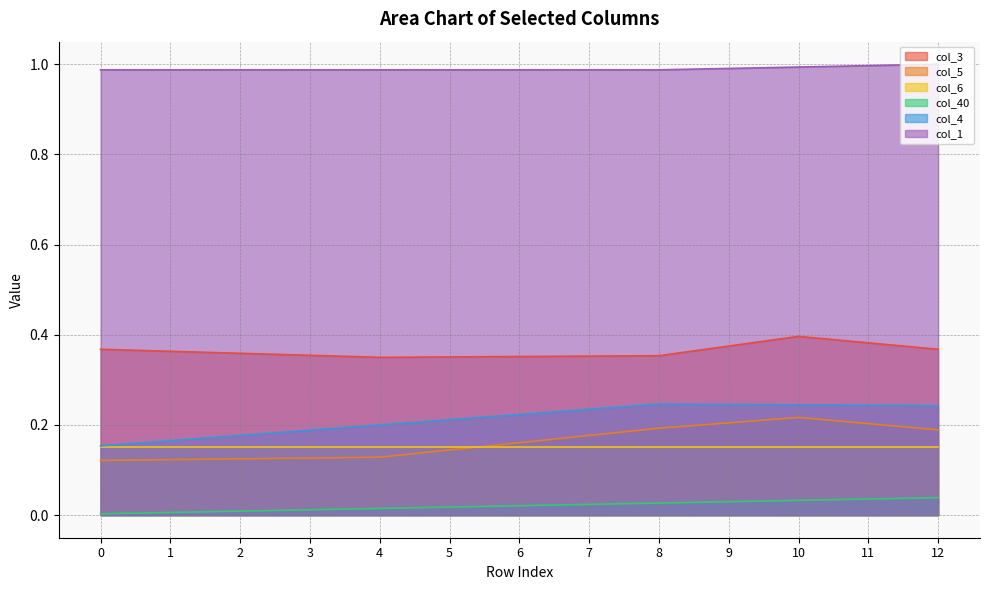

True or false: col_3 and col_4 cross at least once.

False